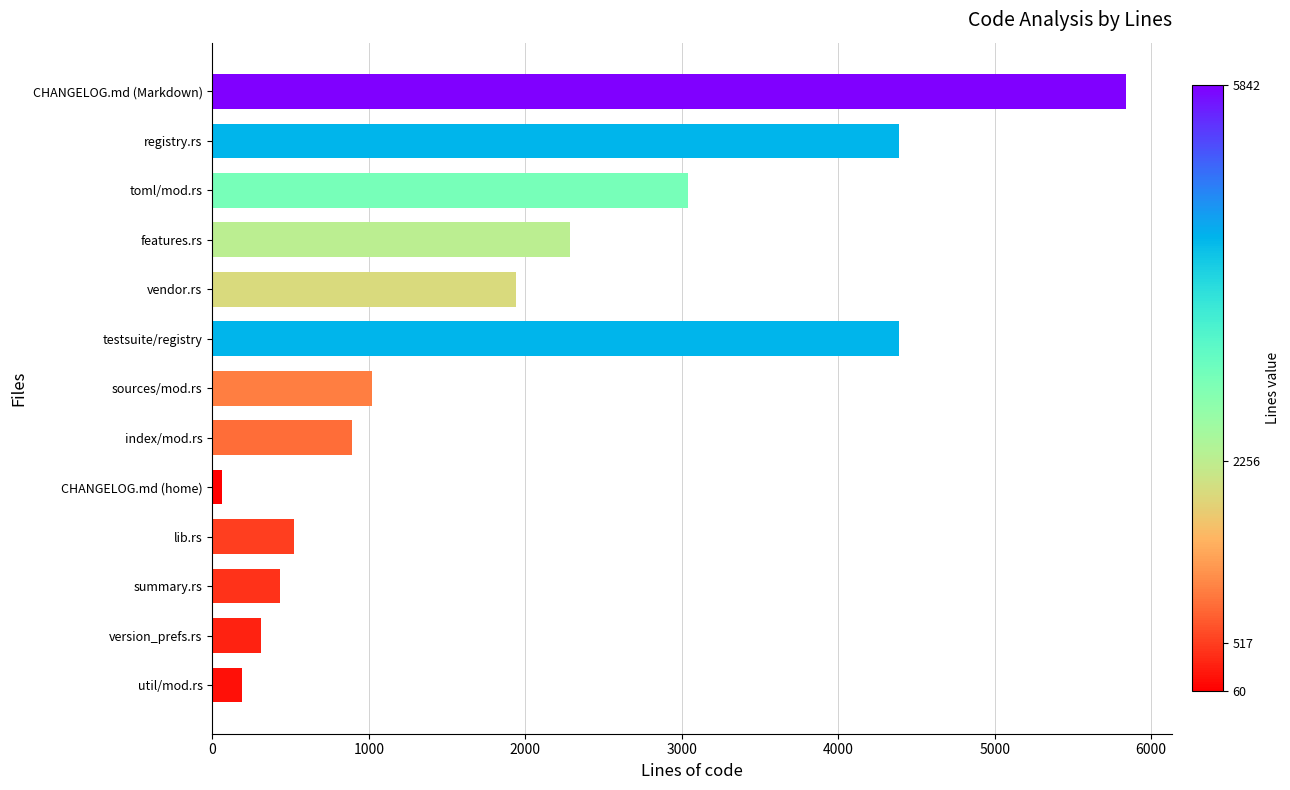

Reading top to bottom, list all the values displayed in this chart.

CHANGELOG.md (Markdown)=5842	registry.rs=4390	toml/mod.rs=3043	features.rs=2284	vendor.rs=1941	testsuite/registry=4390	sources/mod.rs=1022	index/mod.rs=895	CHANGELOG.md (home)=60	lib.rs=521	summary.rs=430	version_prefs.rs=312	util/mod.rs=193